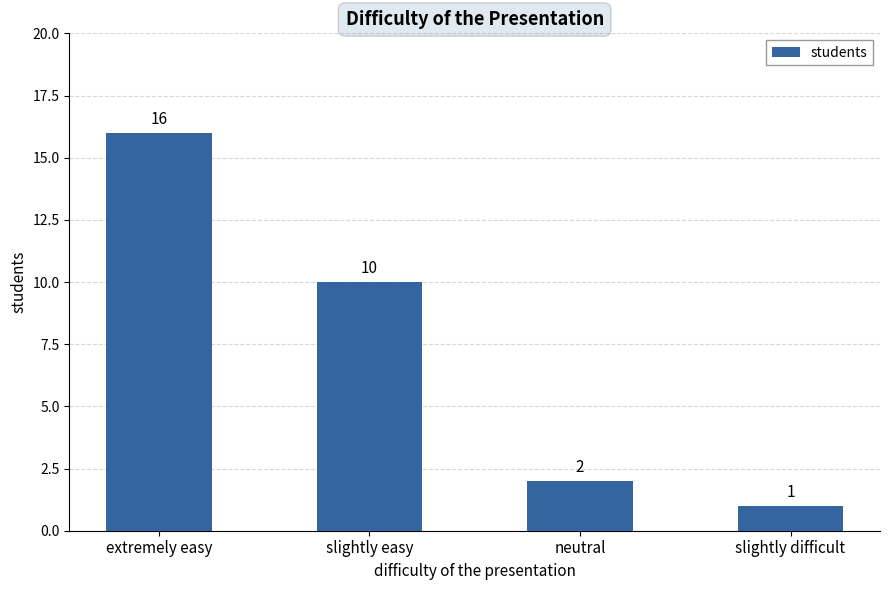

At which label is the value closest to 8?

slightly easy